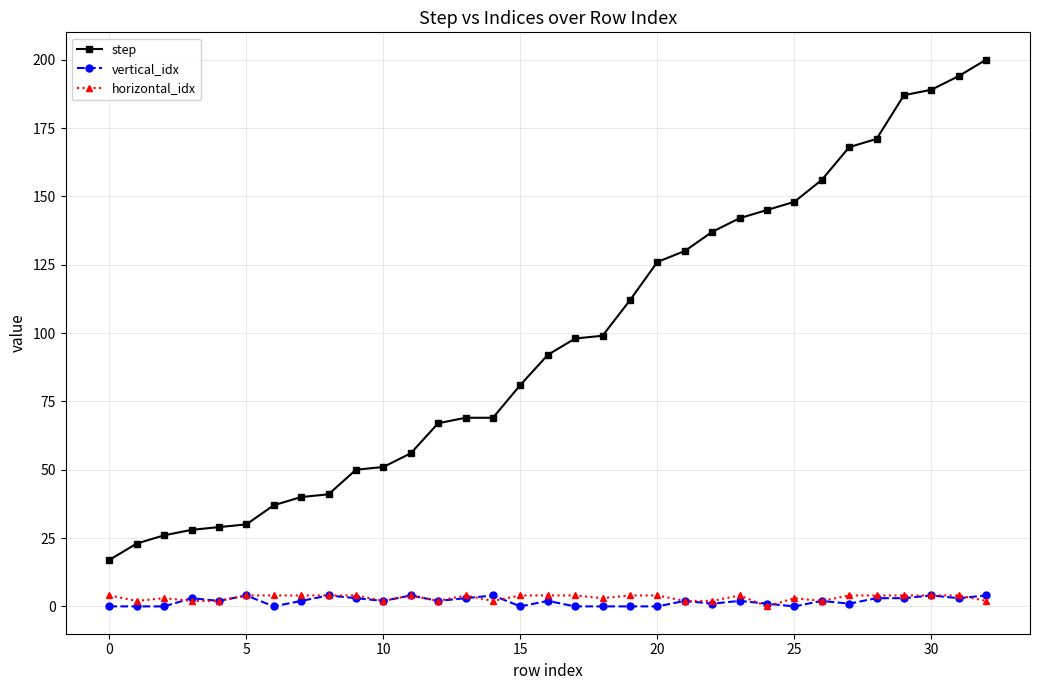

How many categories are shown in the chart?

33